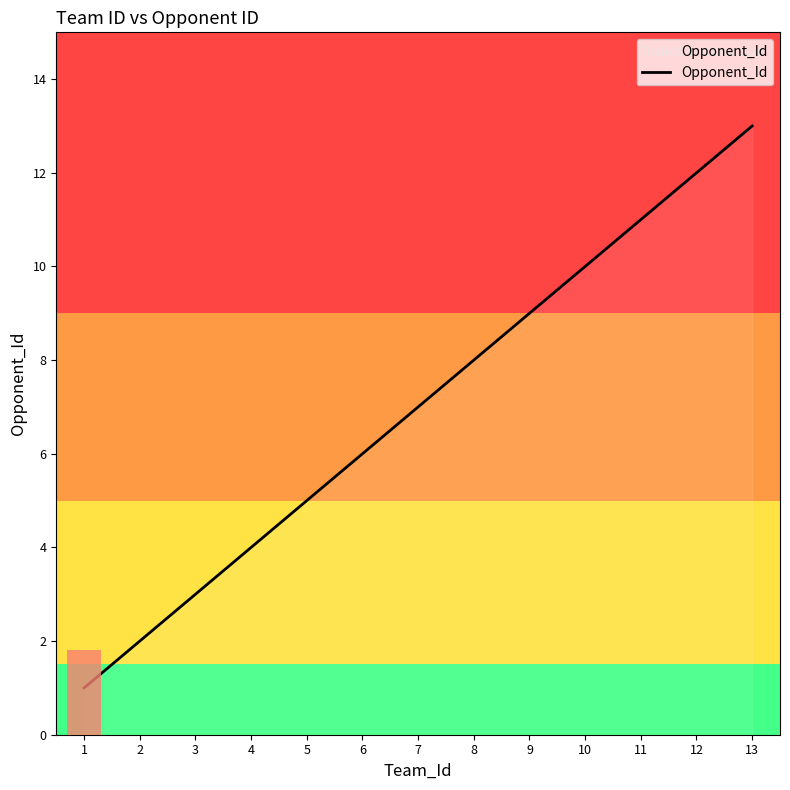

Rank the categories by value from lowest to highest.

1, 2, 3, 4, 5, 6, 7, 8, 9, 10, 11, 12, 13